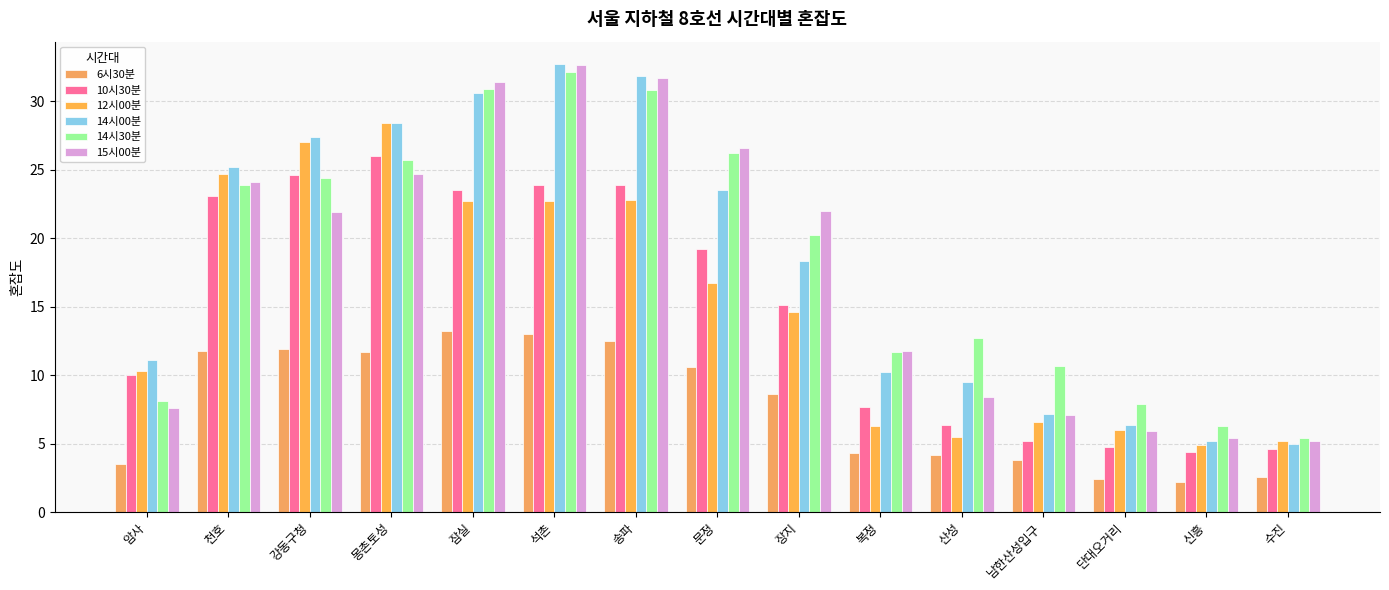

At how many categories does at least one series exceed 14?

8